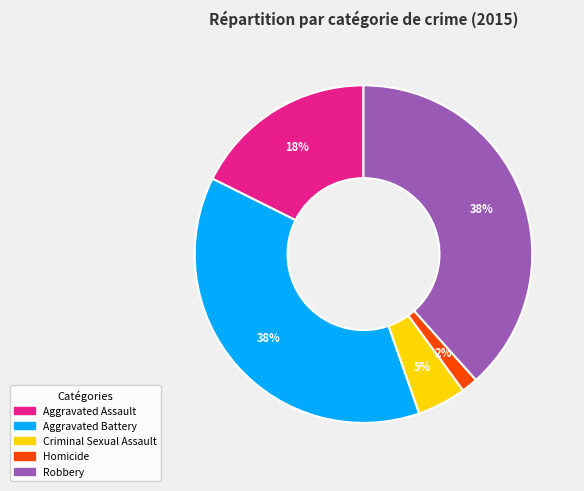

Is the sum of Robbery and Aggravated Battery greater than half?

Yes